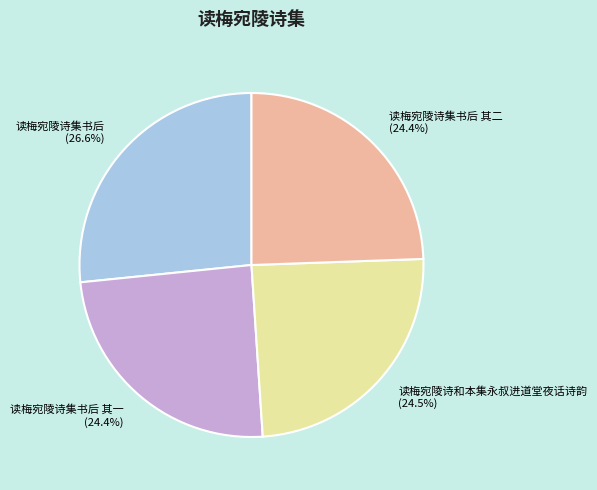

What portion of the pie excludes 读梅宛陵诗集书后 (26.6%)?

73.4%